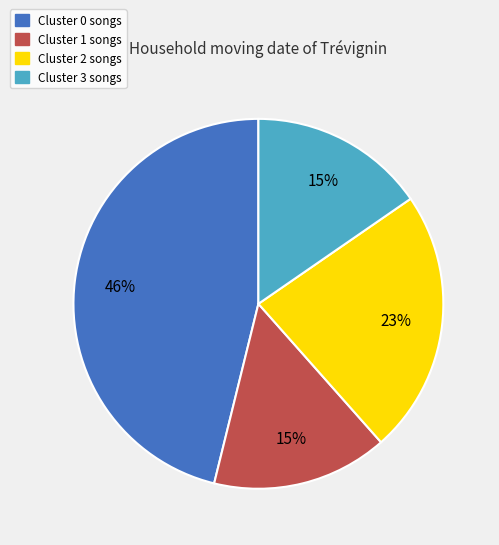

Is there a majority slice in this chart?

No